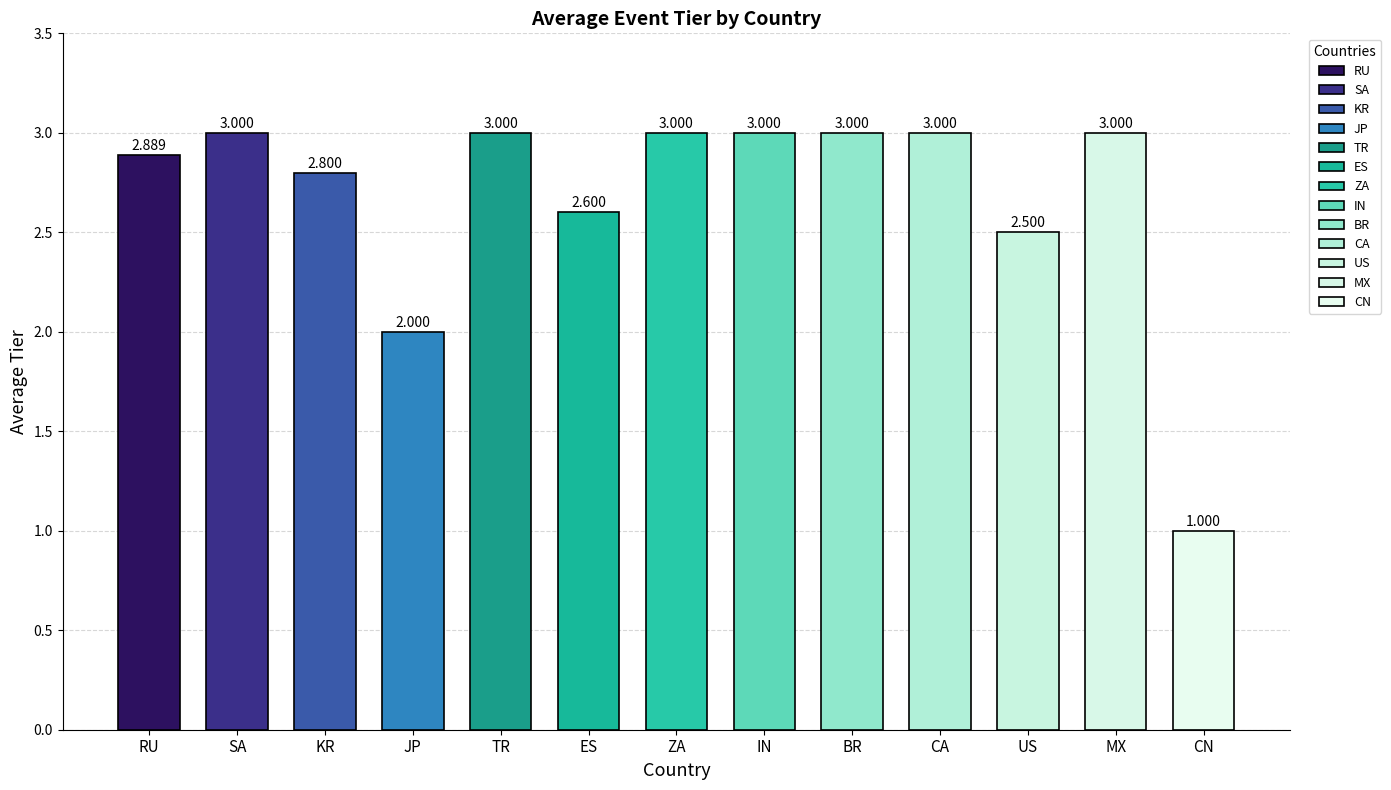

What is the label of the 12th bar from the right?

SA